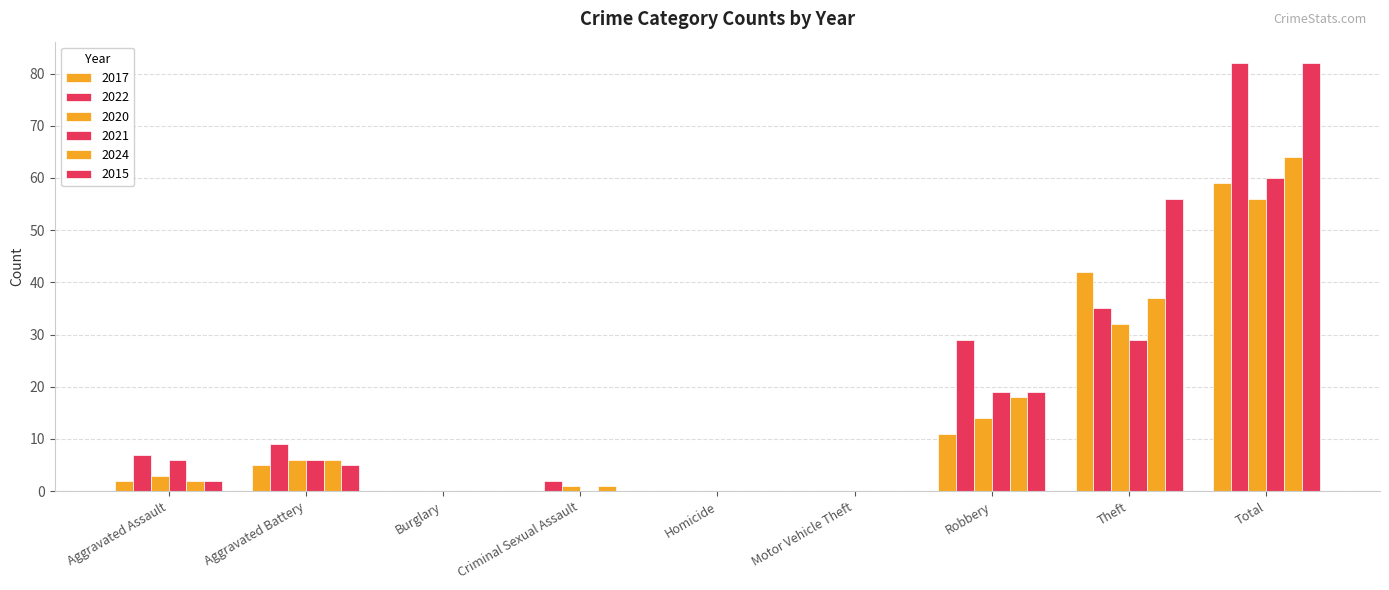

Which series has the largest total across all categories?

2022